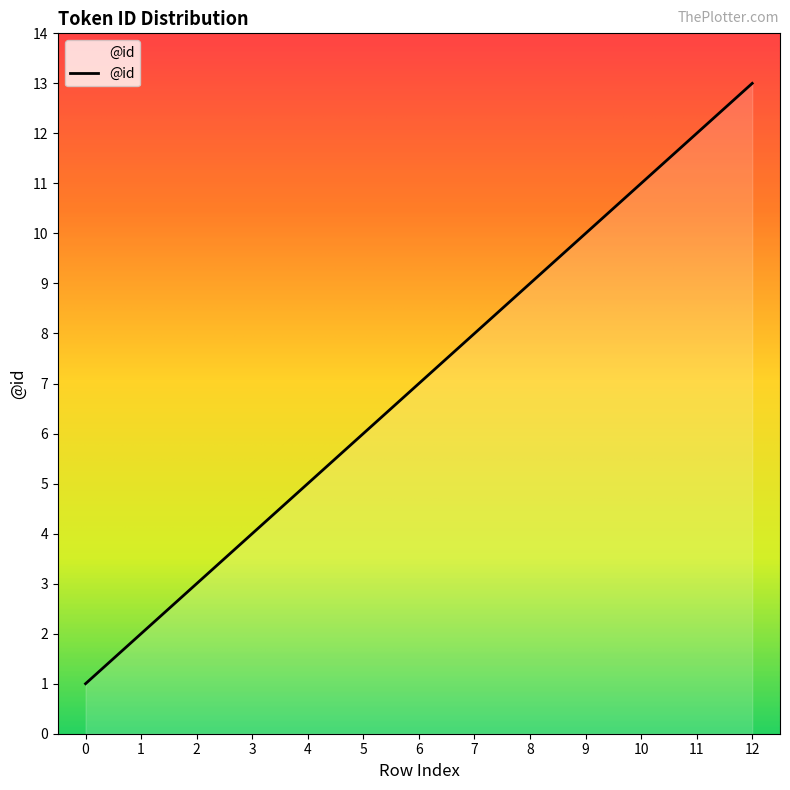

What is the approximate value at 9, to the nearest 5?

10